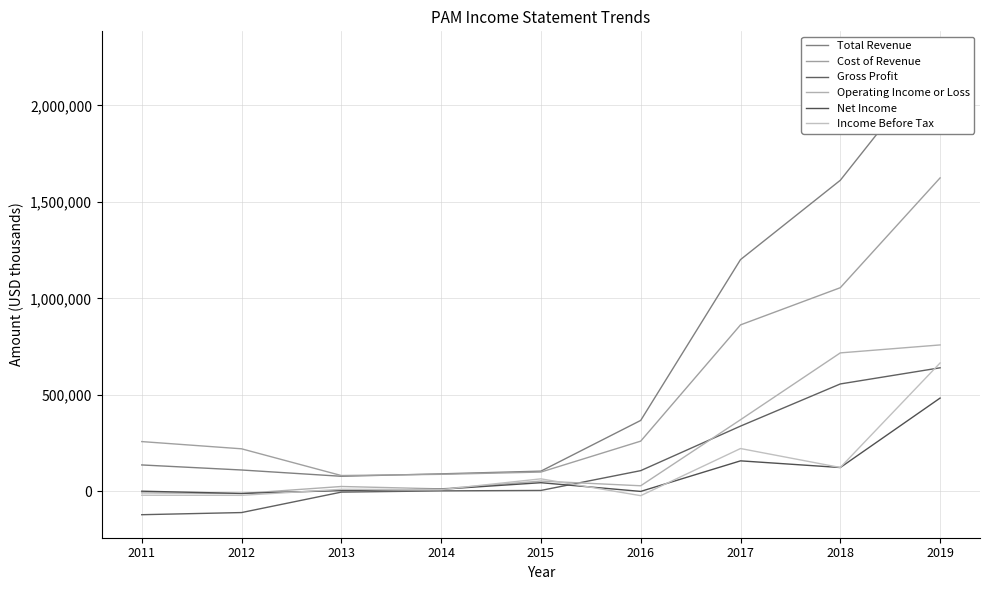

What is the sum of all Gross Profit values?

1414900